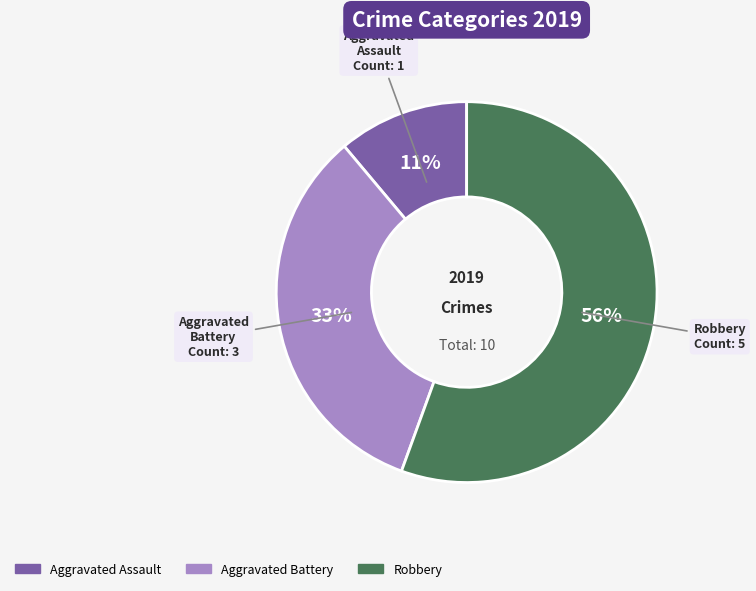

Does Aggravated Battery account for over 50% of the chart?

No